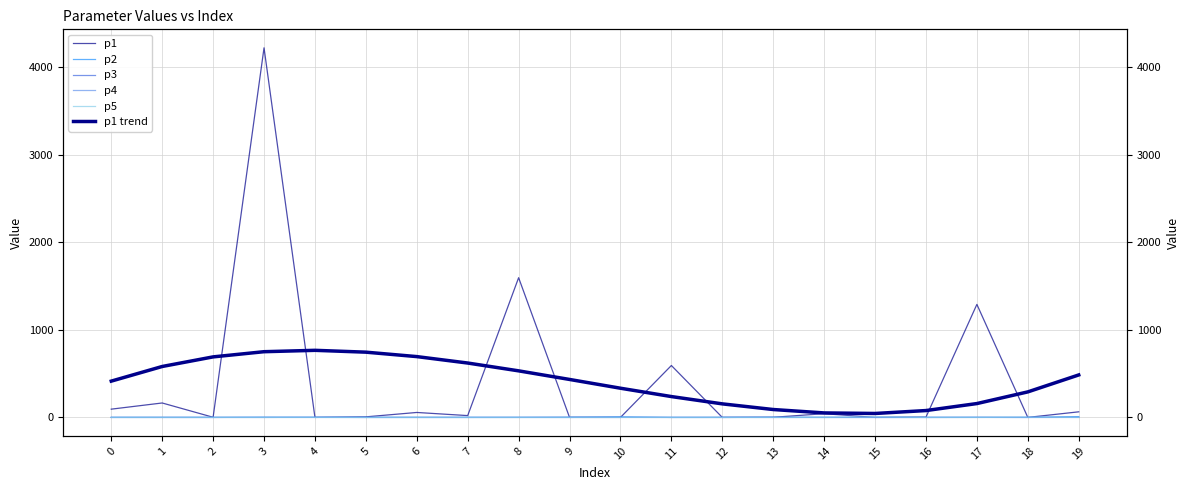

The value of p3 at 6 is 0.0. True or false?

False